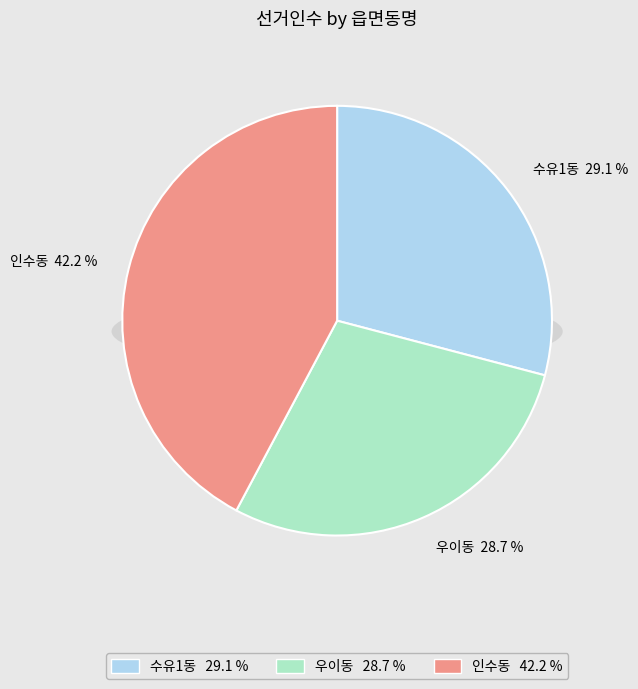

Which category has the biggest portion of the pie?

인수동